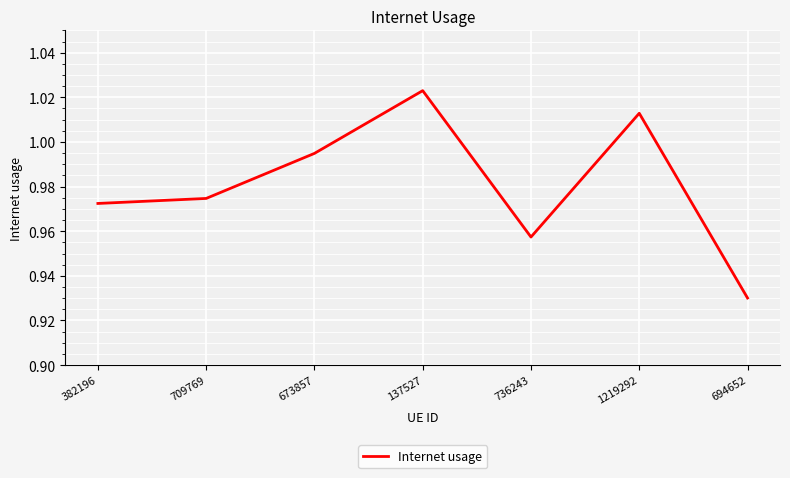

What is the difference between the maximum and minimum values?

0.1